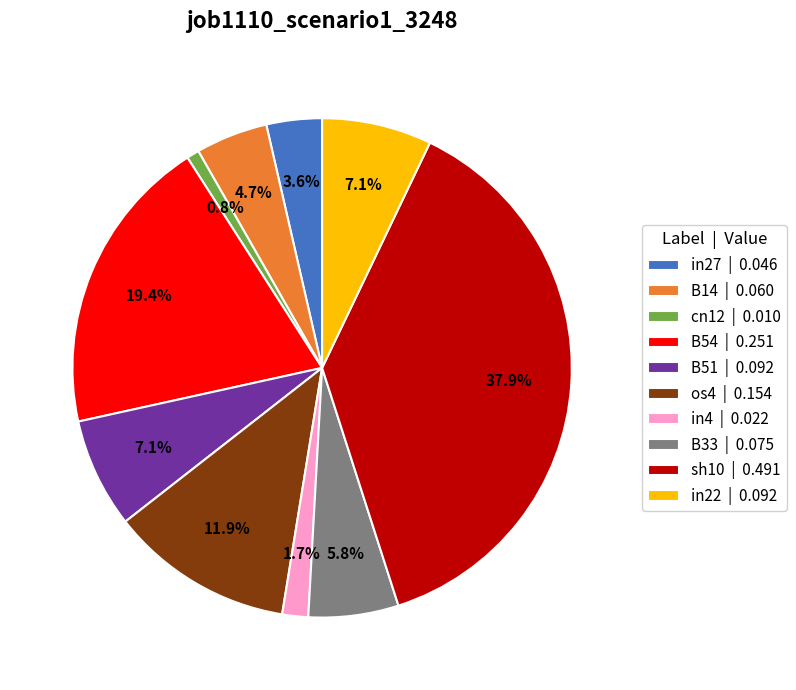

Between in22 | 0.092 and in27 | 0.046, which is larger?

in22 | 0.092